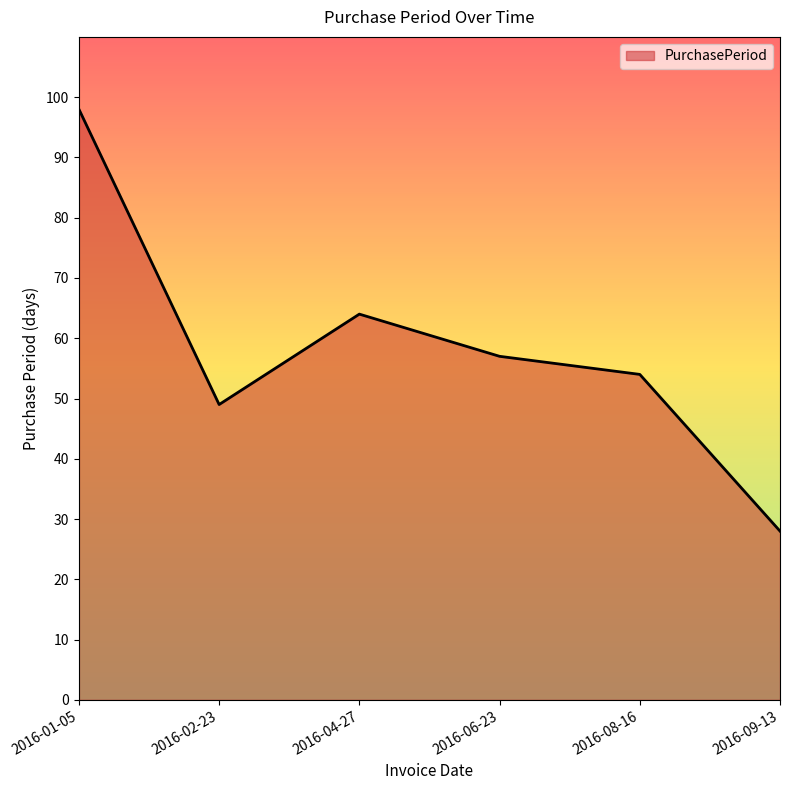

At which label is the value closest to 63?

2016-04-27